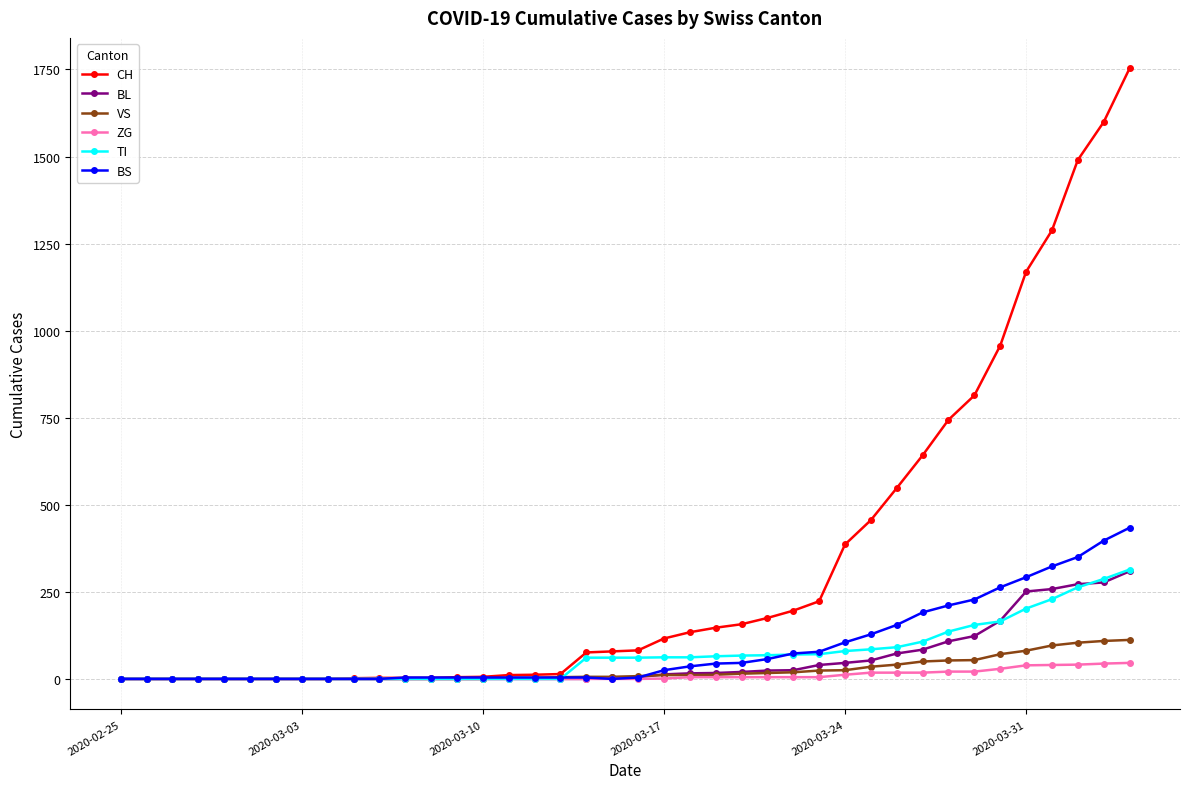

At how many categories does at least one series exceed 908?

6